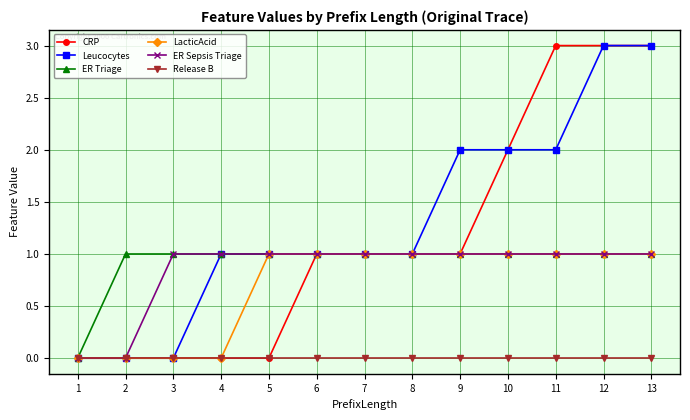

What is the greatest value displayed?

3